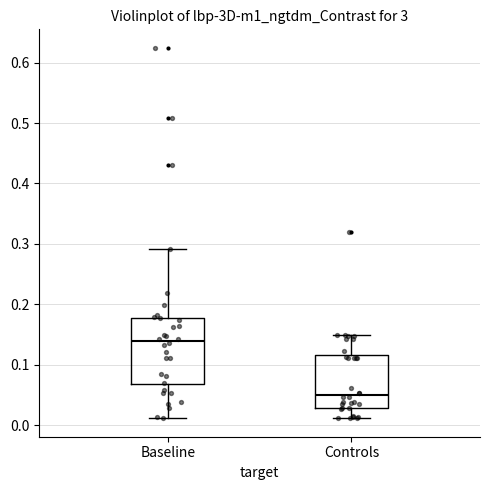

Which box is the tallest, from its lower edge to its upper edge?

Baseline